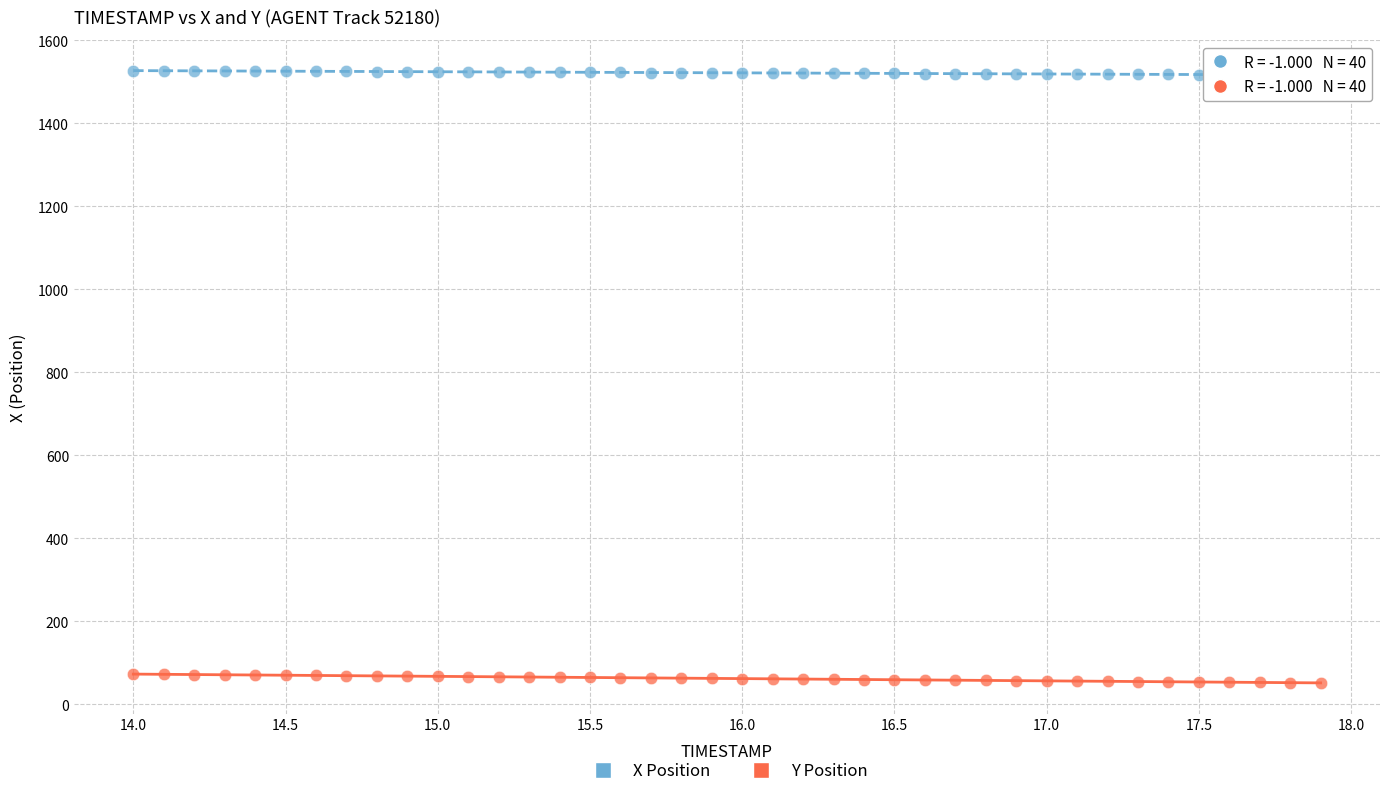

Which series reaches the minimum Y coordinate?

Y Position